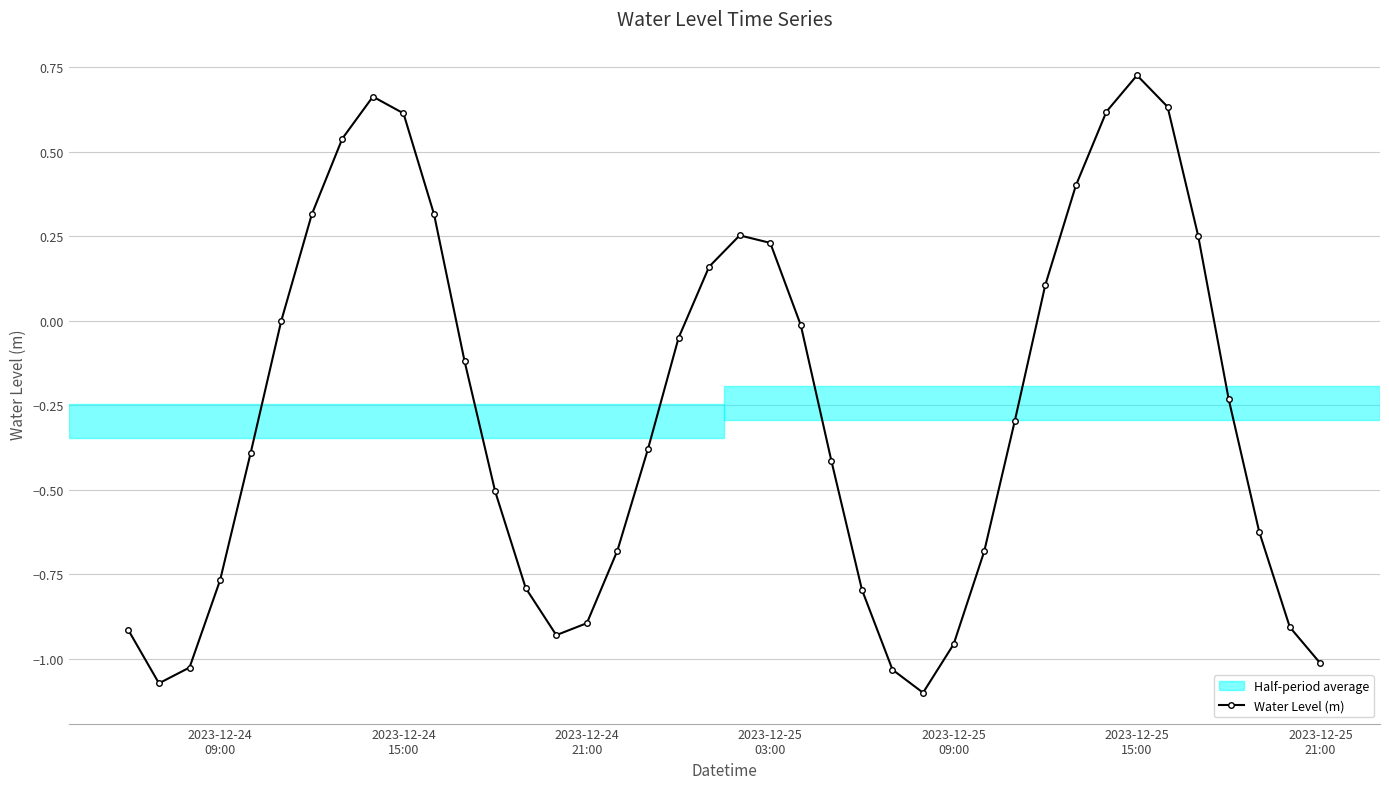

How many points are higher than both their immediate neighbors (excluding endpoints)?

3